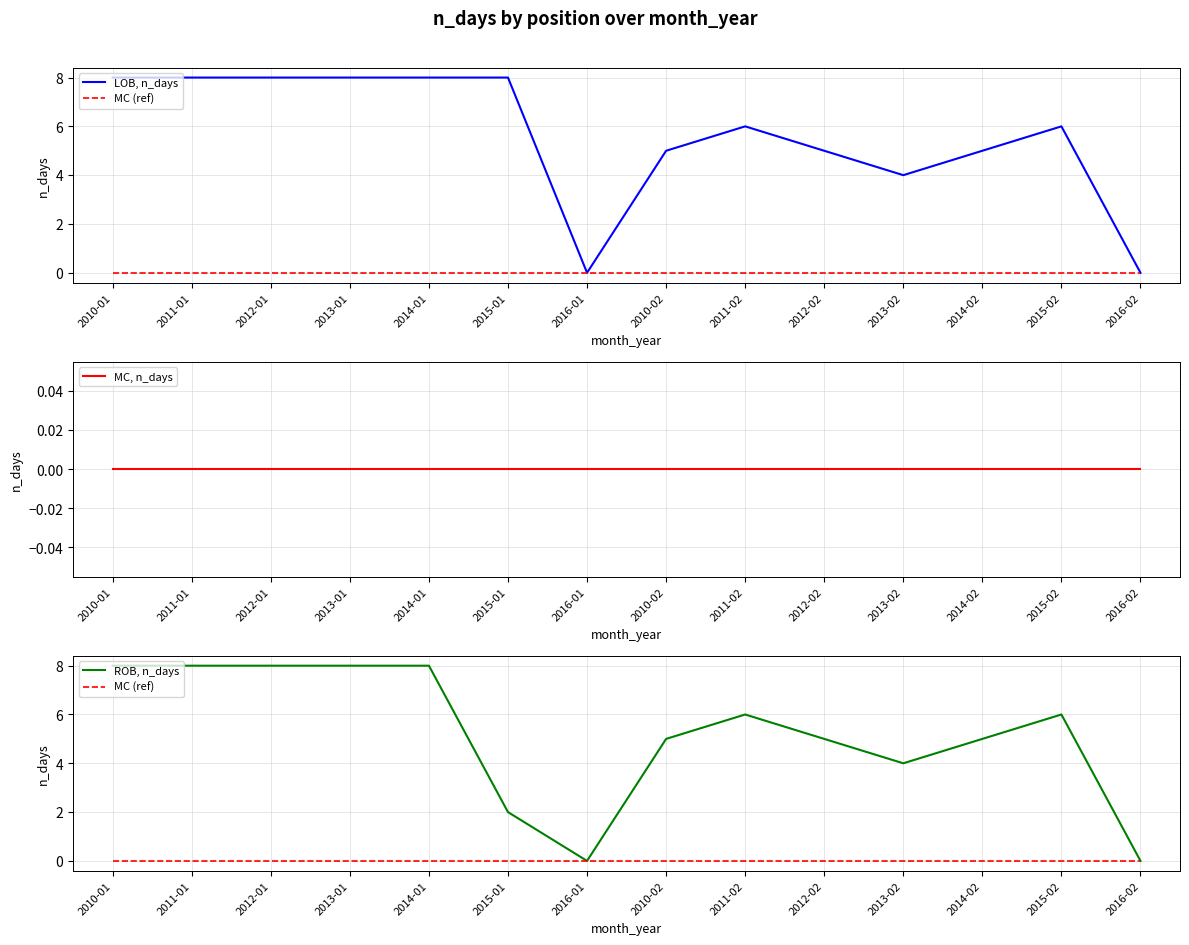

What is the label of the 8th point from the right?

2016-01